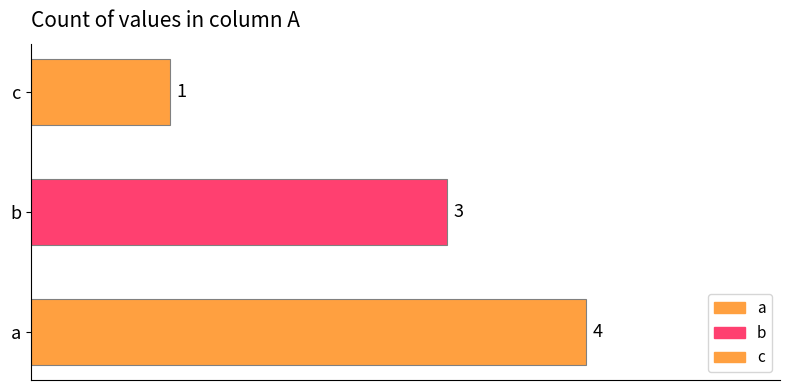

Reading bottom to top, transcribe all the data shown in this chart.

a=4	b=3	c=1